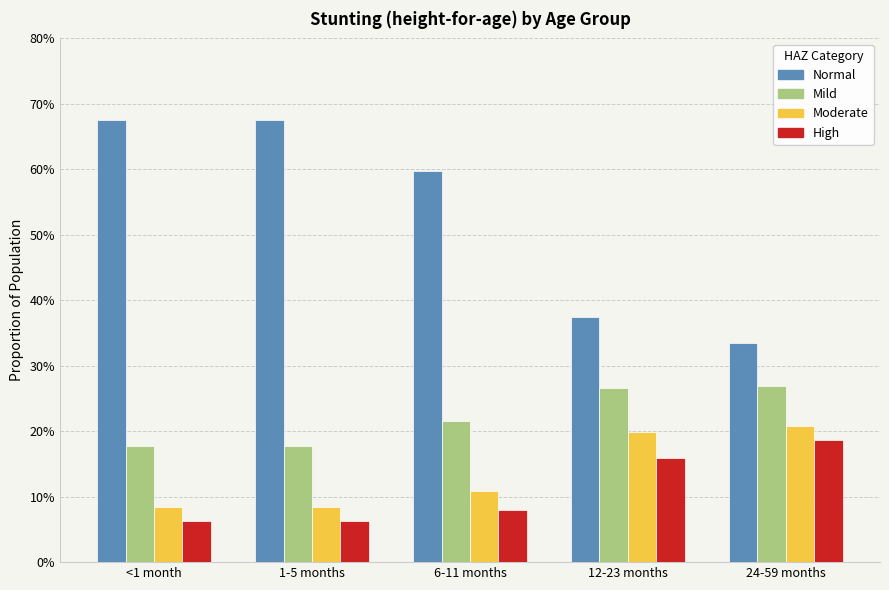

Does the chart contain stacked bars?

No